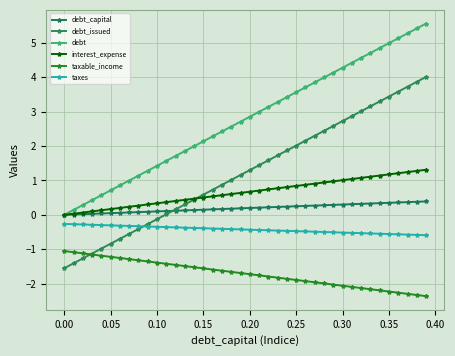

What is the average value of the interest_expense series?

0.7